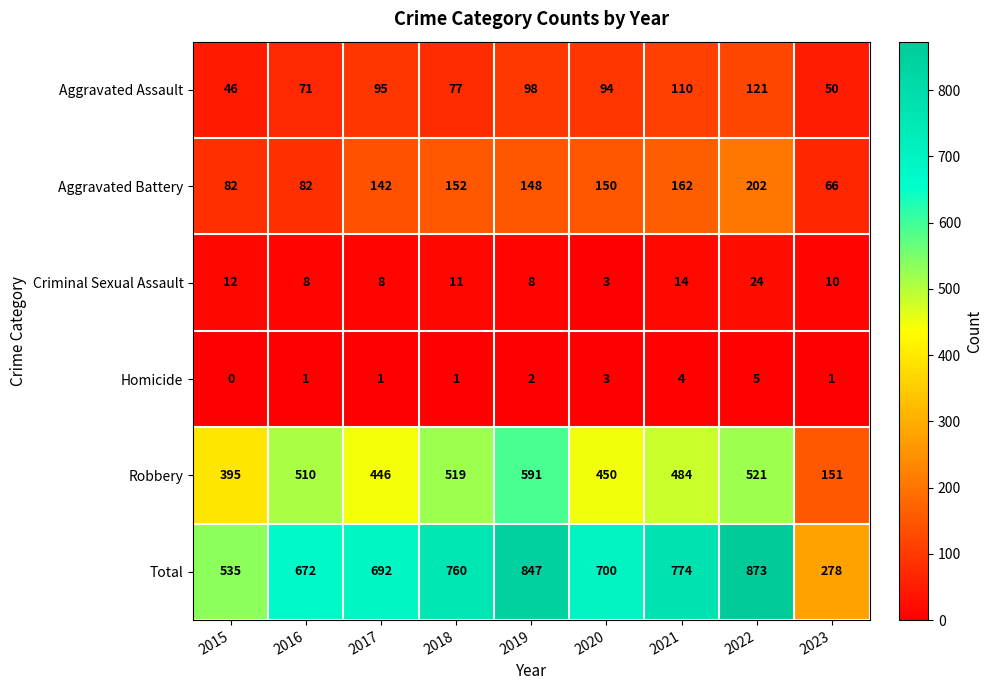

At which category is the sum across all series the highest?

2022